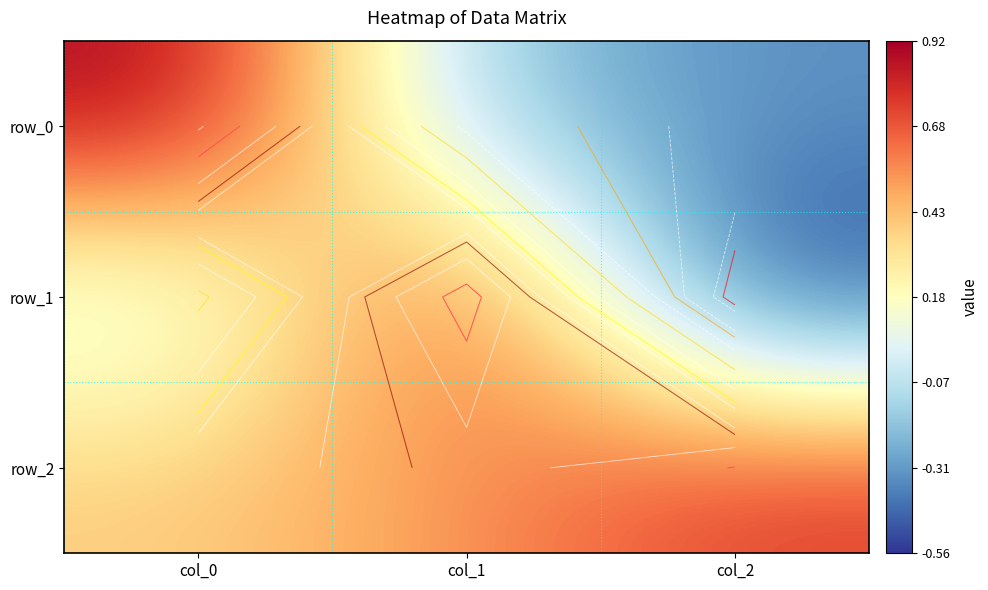

Reading left to right, what are all the values shown in this chart?

row_0: col_0=0.9	col_1=-0.2	col_2=-0.3
row_1: col_0=-0.0	col_1=0.8	col_2=-0.6
row_2: col_0=0.4	col_1=0.5	col_2=0.8